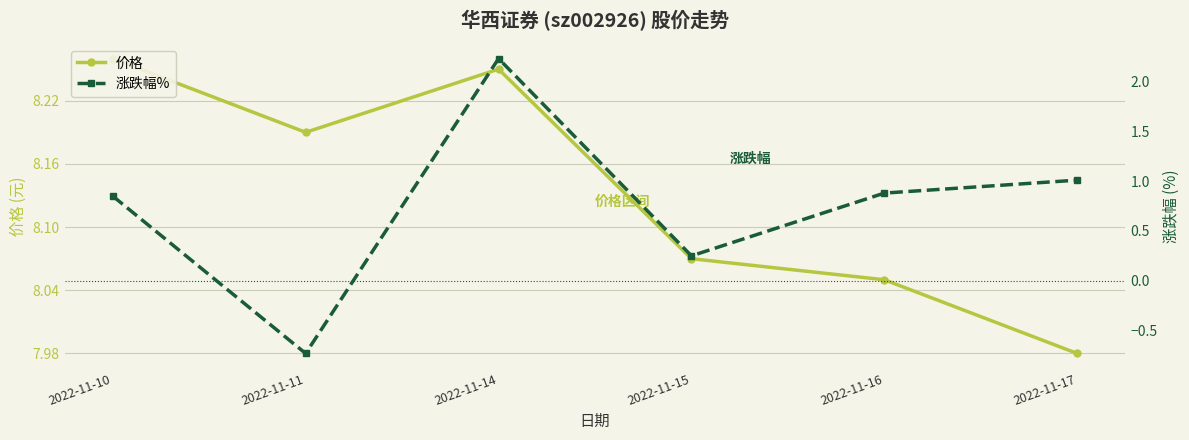

At 2022-11-11, list the series in order from smallest to largest.

涨跌幅%, 价格